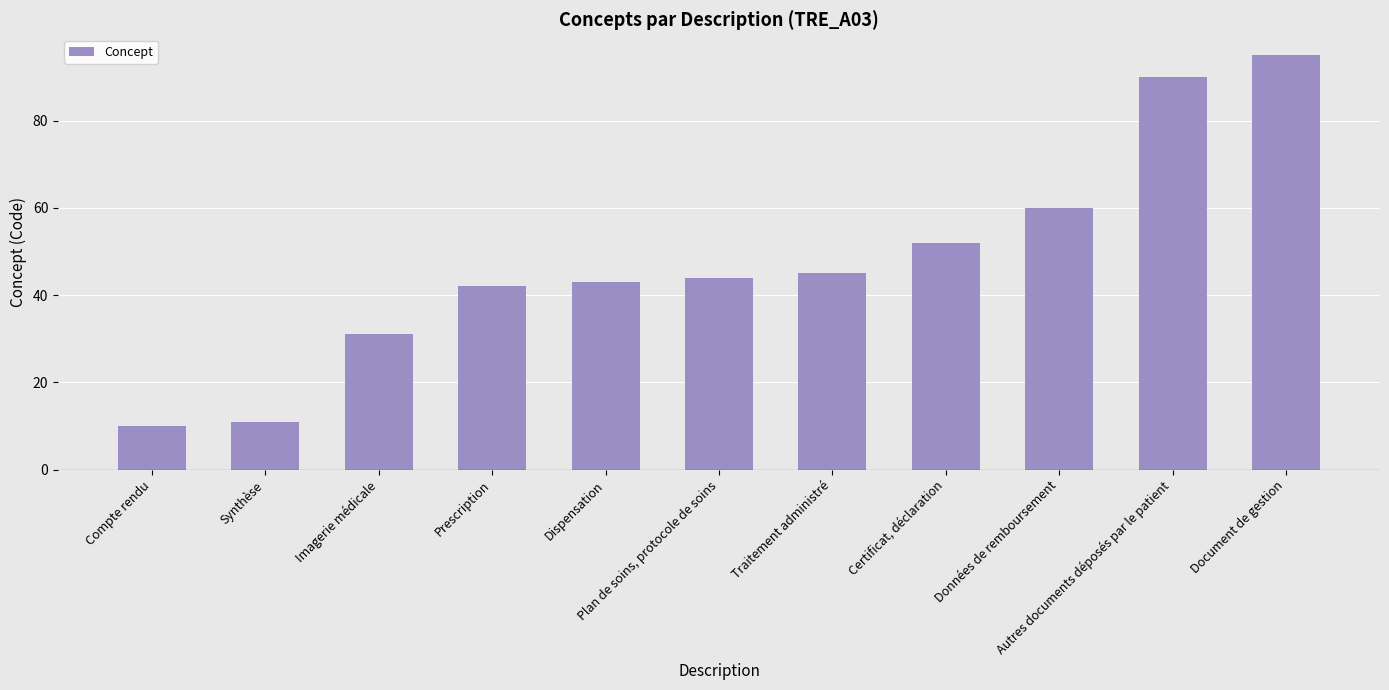

How many data points are less than 44?

5